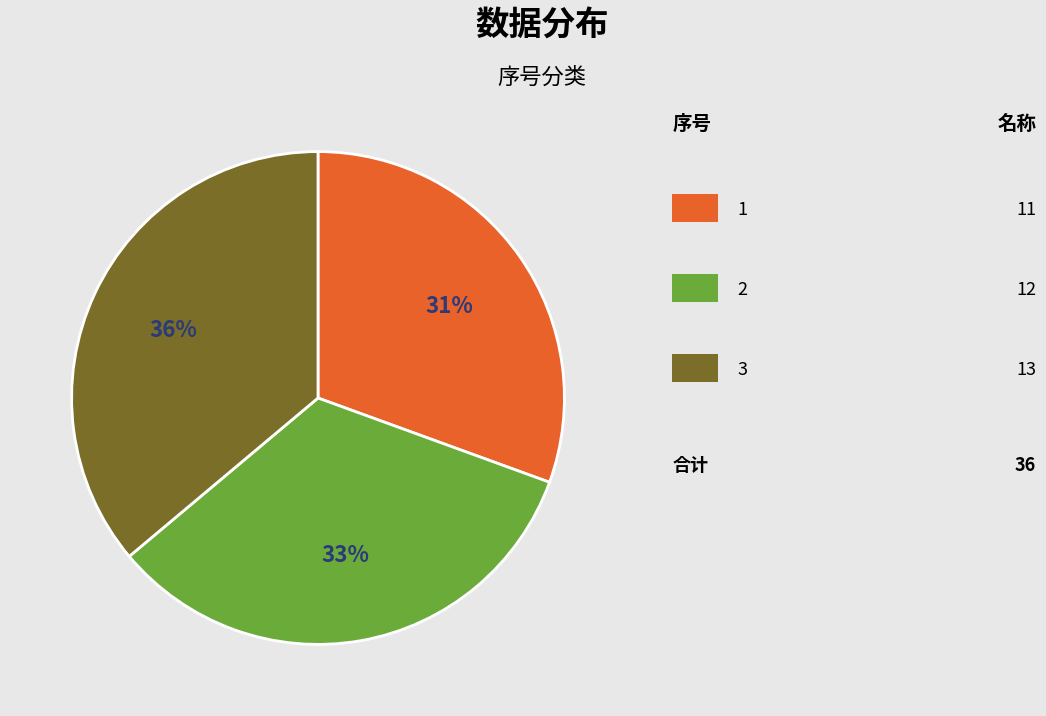

To the nearest percent, what is the average slice percentage?

33%